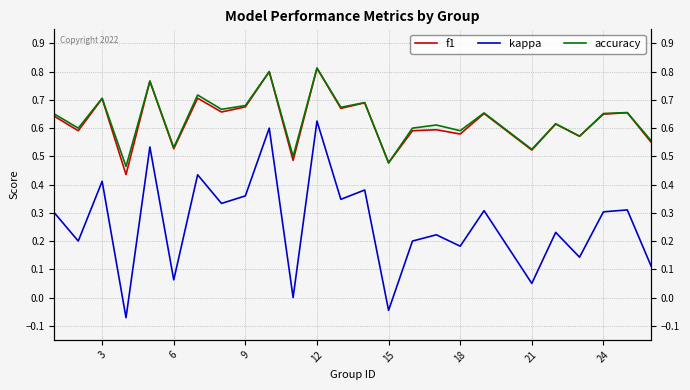

True or false: f1 and kappa cross at least once.

False